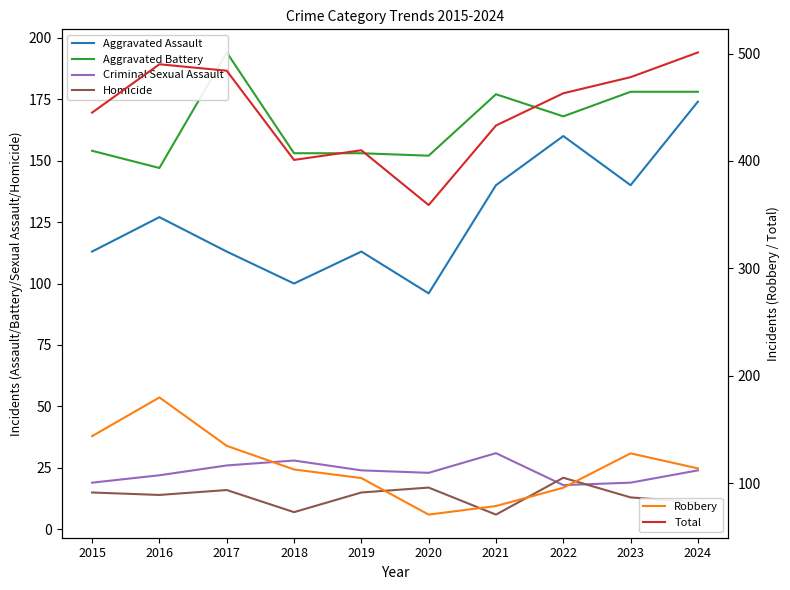

True or false: Aggravated Assault and Aggravated Battery intersect in this chart.

False